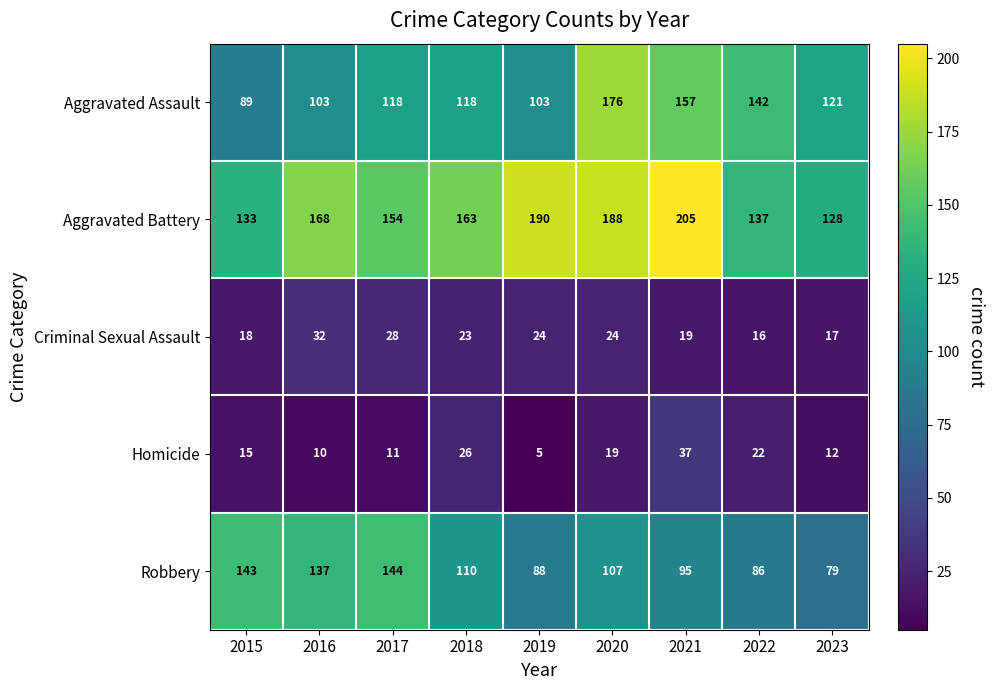

What is the greatest value displayed?

205